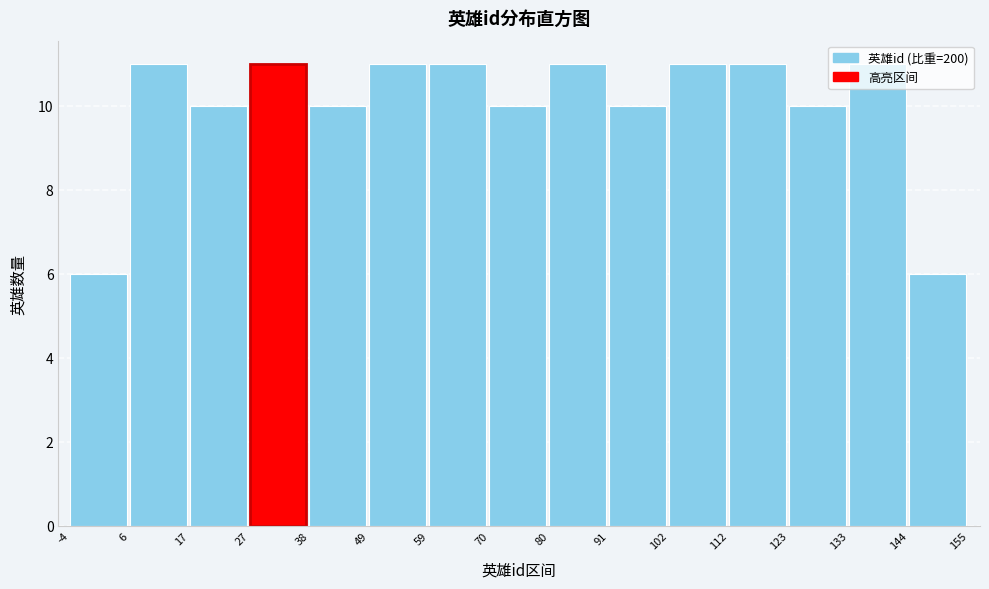

Reading left to right, transcribe this chart: for each bar, give the range it covers on the x-axis and its height. The values are not printed on the chart, so give them approximately, as read against the axis.

-4 to 6: 6
6 to 17: 11
17 to 27: 10
27 to 38: 11
38 to 49: 10
49 to 59: 11
59 to 70: 11
70 to 80: 10
80 to 91: 11
91 to 102: 10
102 to 112: 11
112 to 123: 11
123 to 133: 10
133 to 144: 11
144 to 155: 6